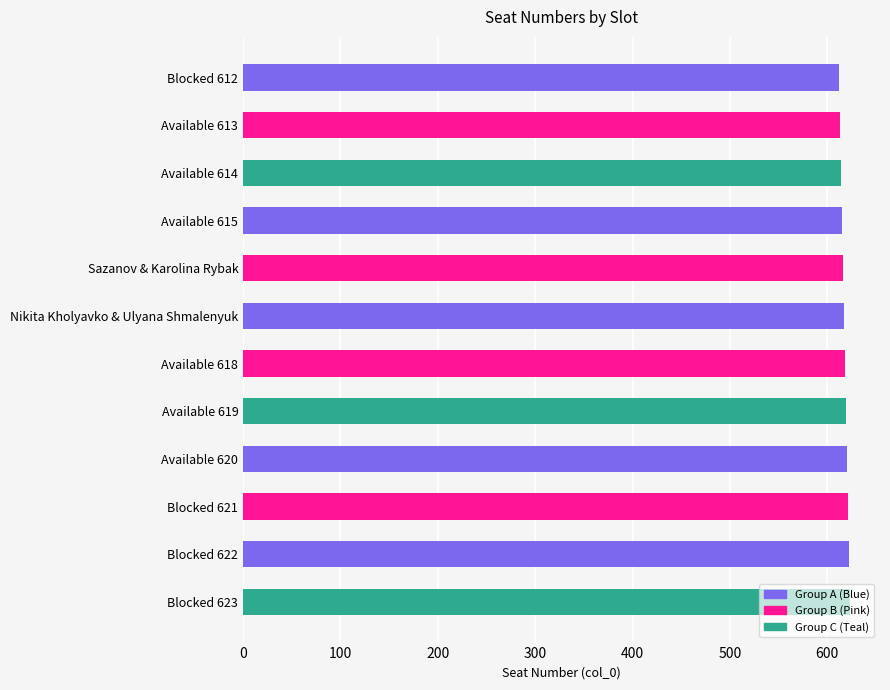

What is the smallest value displayed?

612